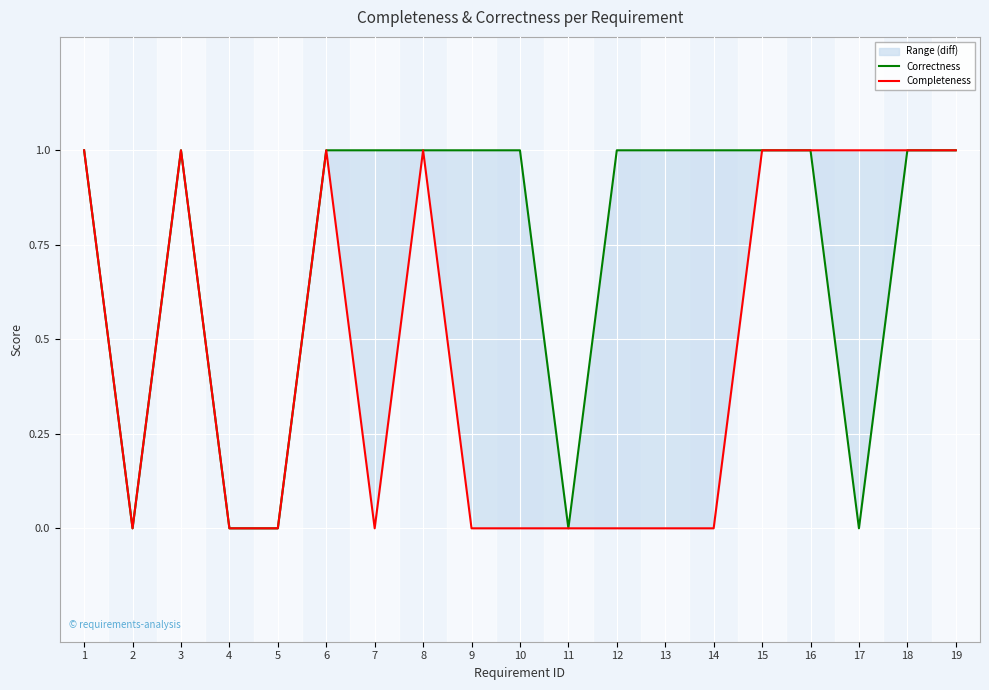

True or false: Completeness and Correctness intersect in this chart.

False